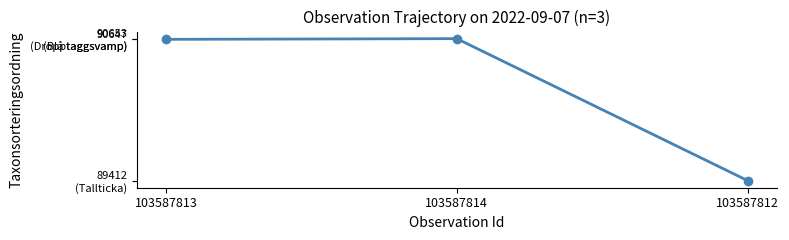

What is the ratio of the value at 103587812 to the value at 103587813?

1.0